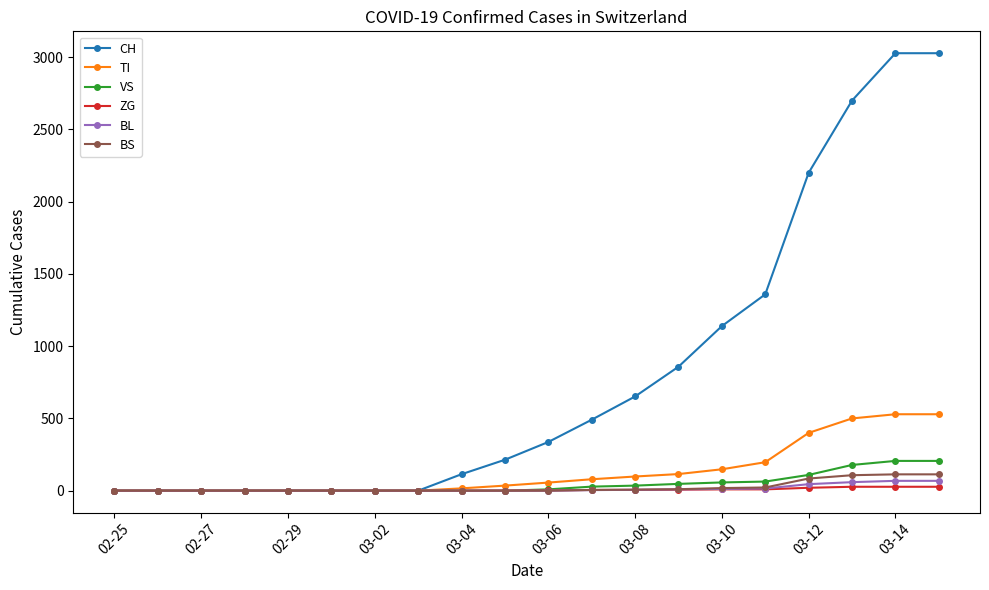

What is the greatest value displayed?

3028